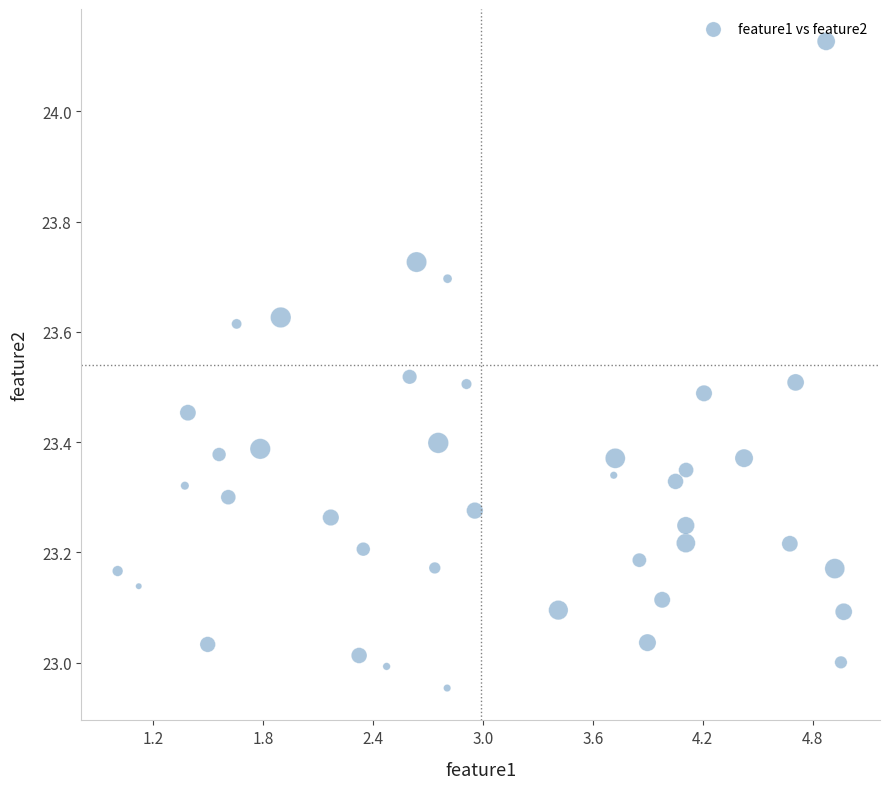

What is the range of X values (max minus min)?

4.0